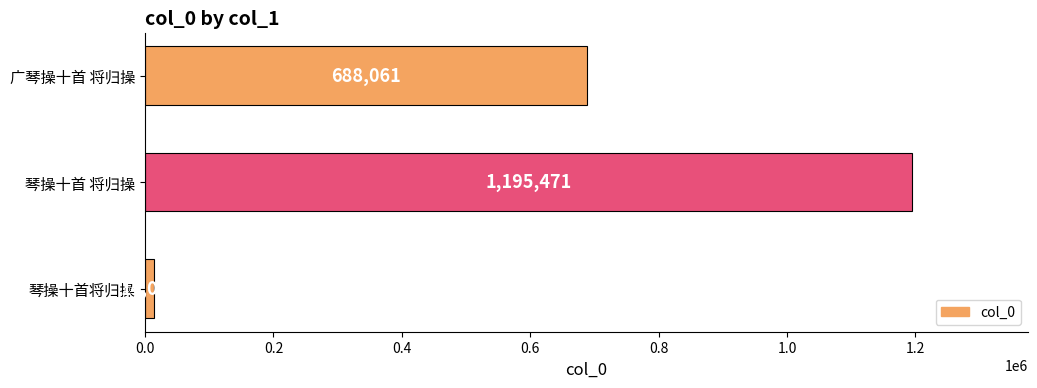

Count the values in the range 14071 to 1195471.

3